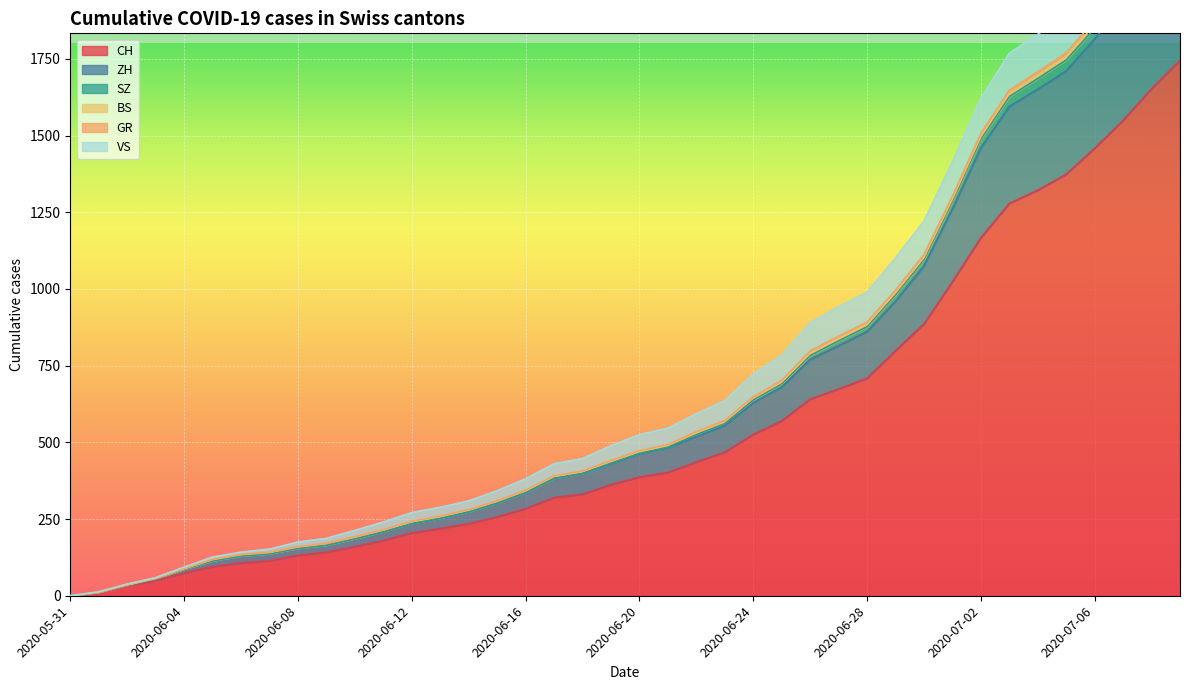

What is the difference between the second highest and minimum values in the SZ series?

2138